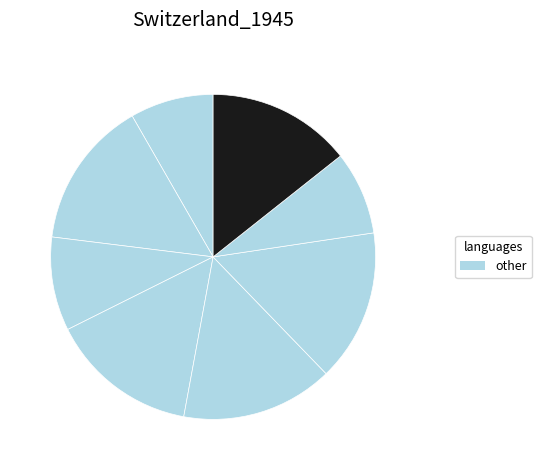

How many segments does this pie chart have?

8